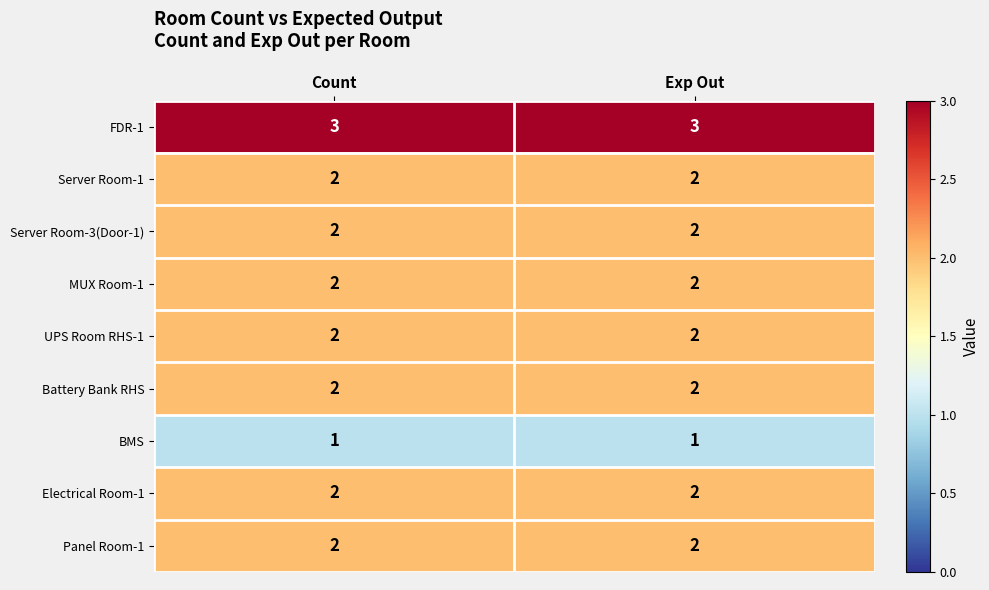

The Server Room-1 series shows 2 at Exp Out. True or false?

True